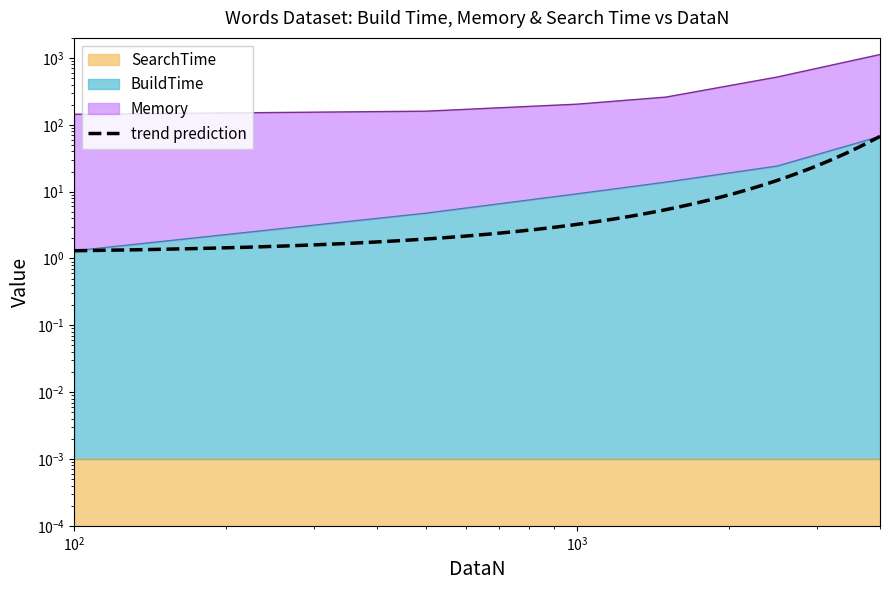

What is the total value across all series at 100?

145.3